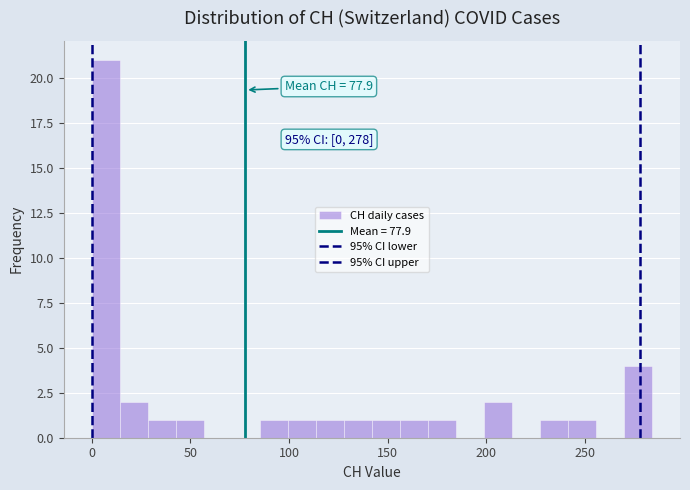

Read against the x-axis, roughly where is the centre of the tallest bar?

5